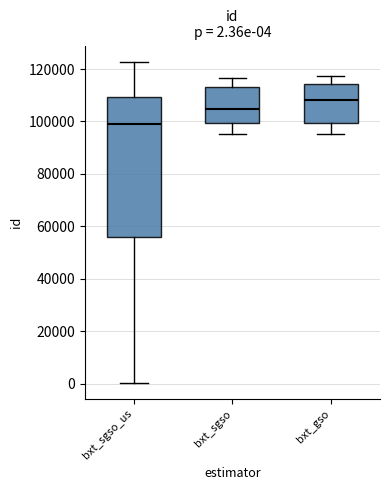

Which box's median line is the highest?

bxt_gso